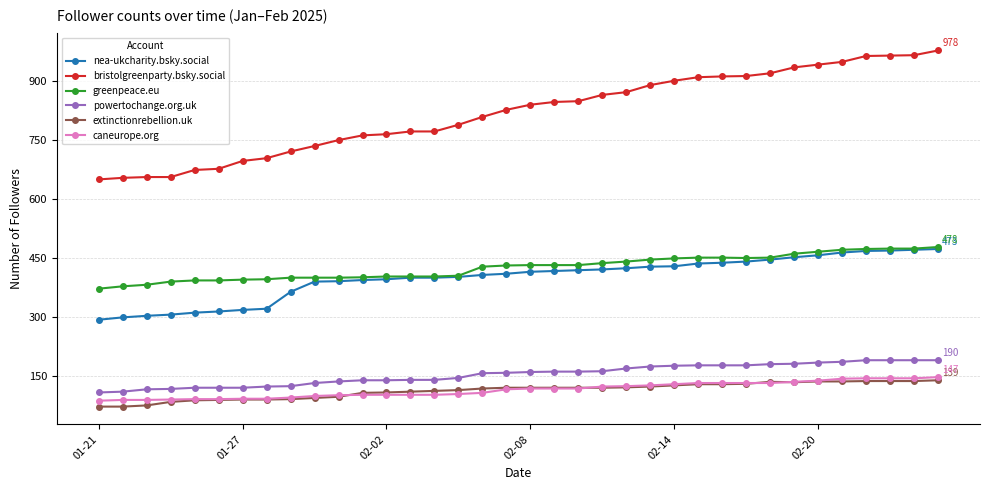

True or false: powertochange.org.uk and bristolgreenparty.bsky.social intersect in this chart.

False